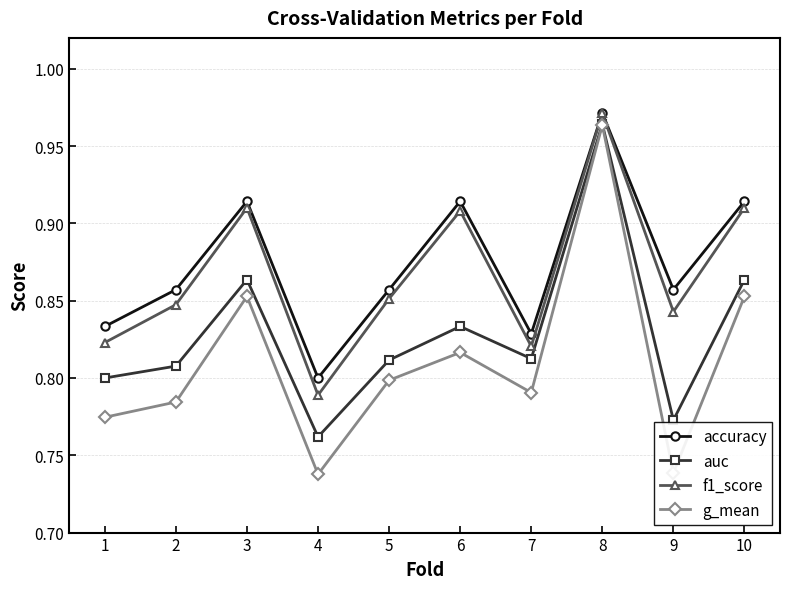

Count the auc values in the range 0 to 1.

10